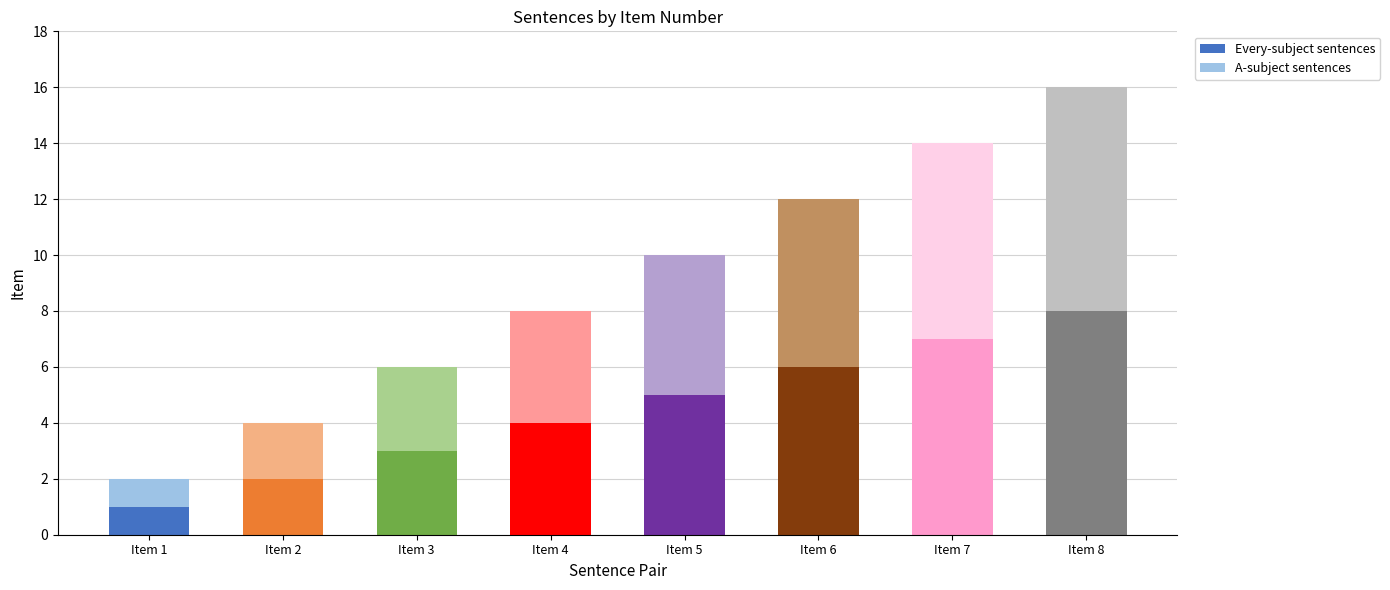

What is the difference between the maximum and minimum values in the Every-subject sentences series?

7